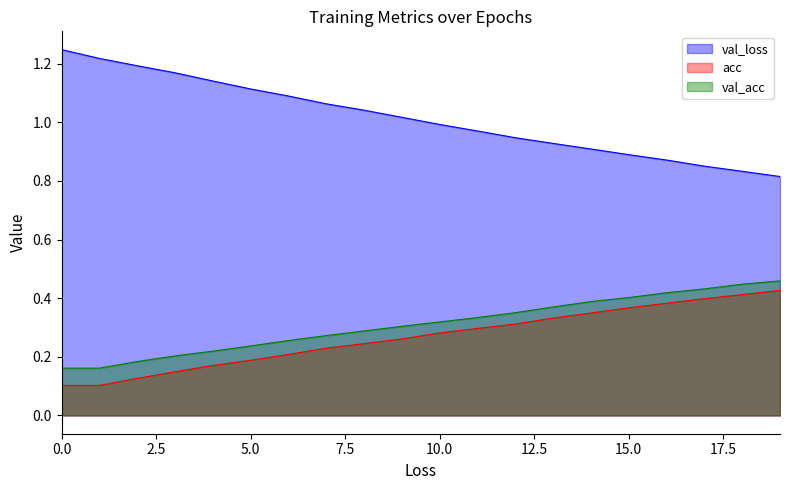

True or false: val_acc and acc intersect in this chart.

False